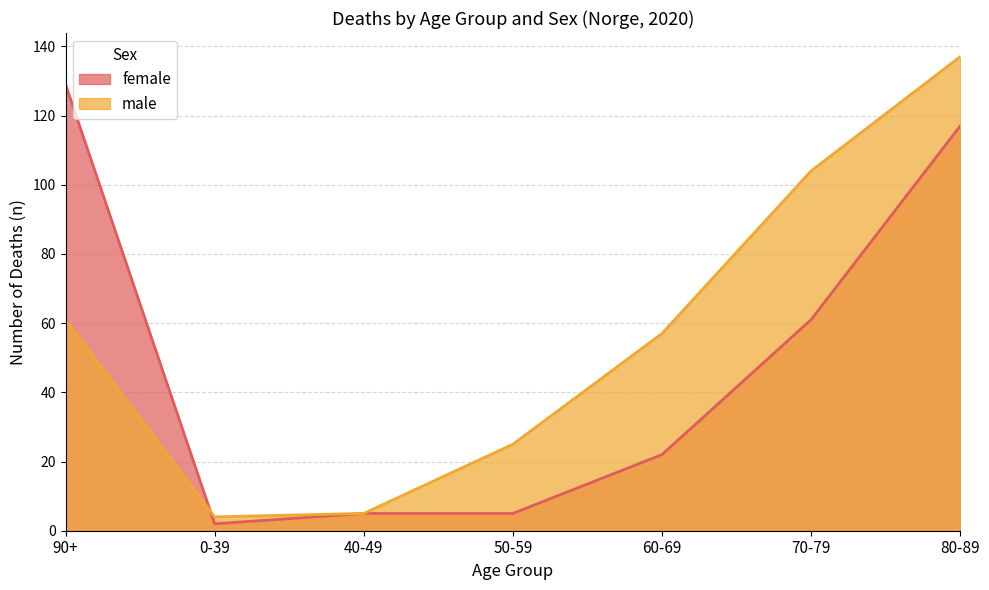

Reading right to left, transcribe all the data shown in this chart.

female: 80-89=117	70-79=61	60-69=22	50-59=5	40-49=5	0-39=2	90+=129
male: 80-89=137	70-79=104	60-69=57	50-59=25	40-49=5	0-39=4	90+=61